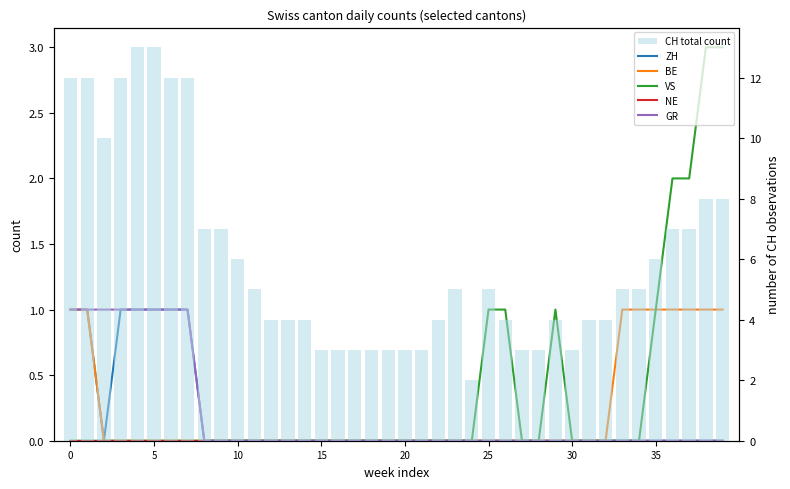

The ZH series shows 1 at 19. True or false?

False